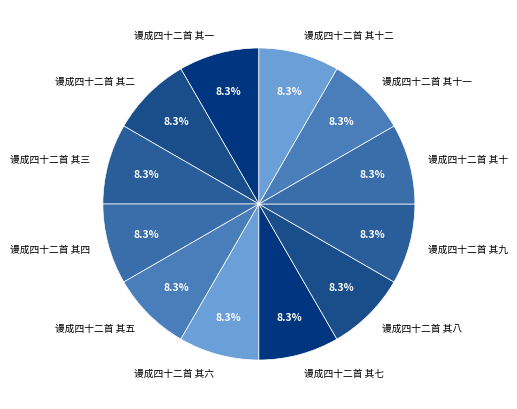

Is the sum of 谩成四十二首 其九 and 谩成四十二首 其十二 greater than half?

No